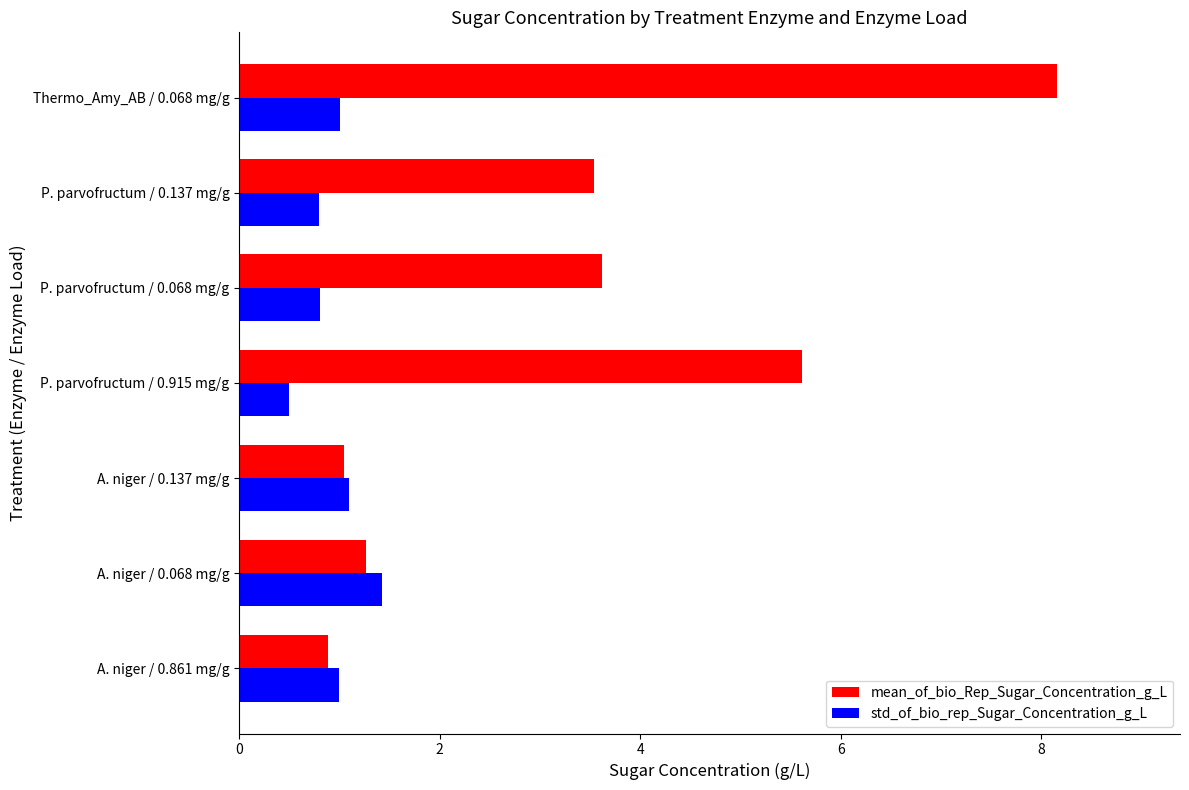

Where is std_of_bio_rep_Sugar_Concentration_g_L nearest to the value 0?

P. parvofructum / 0.915 mg/g